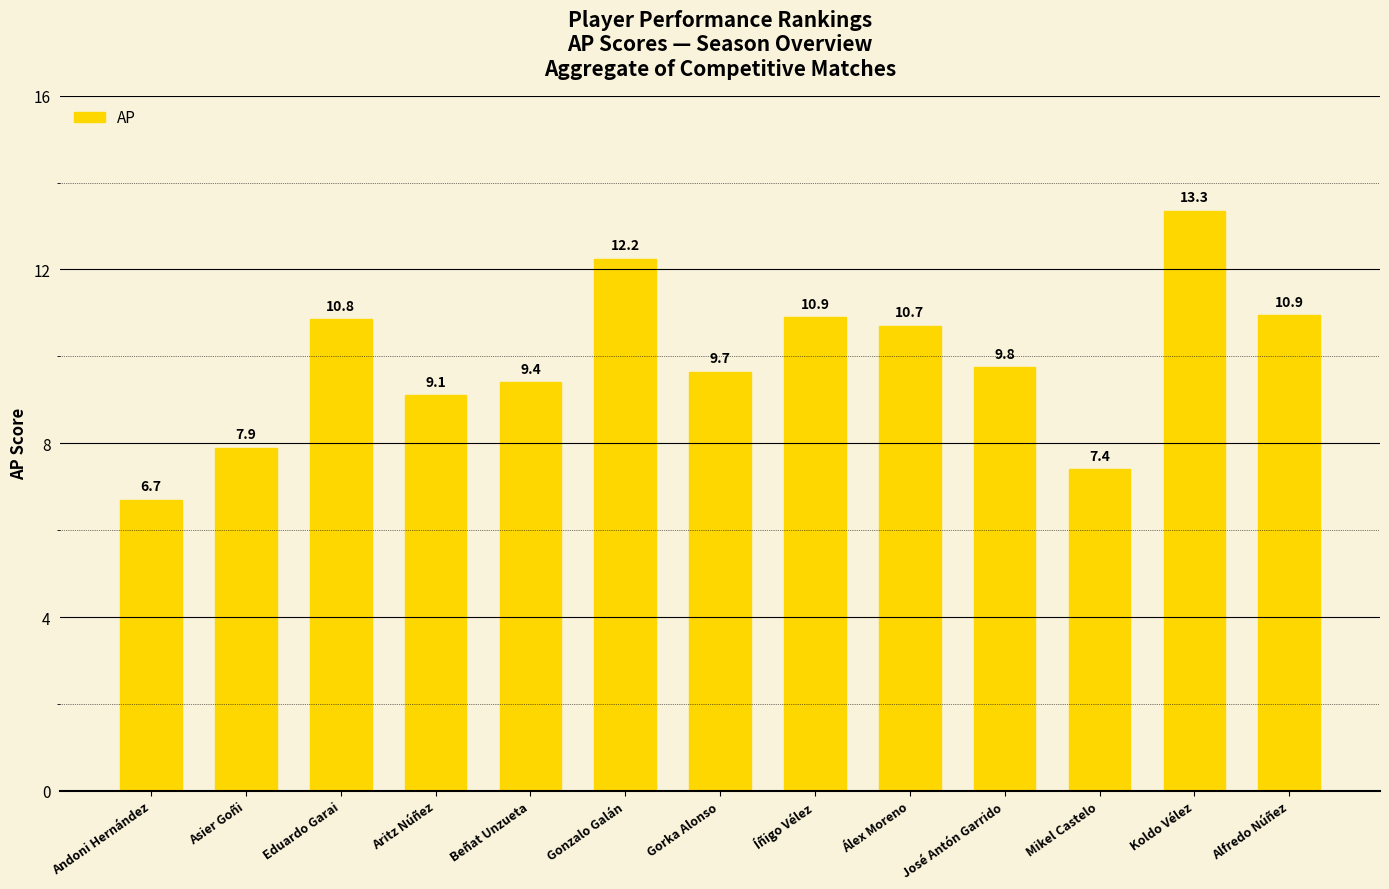

What is the minimum value shown in the chart?

6.7